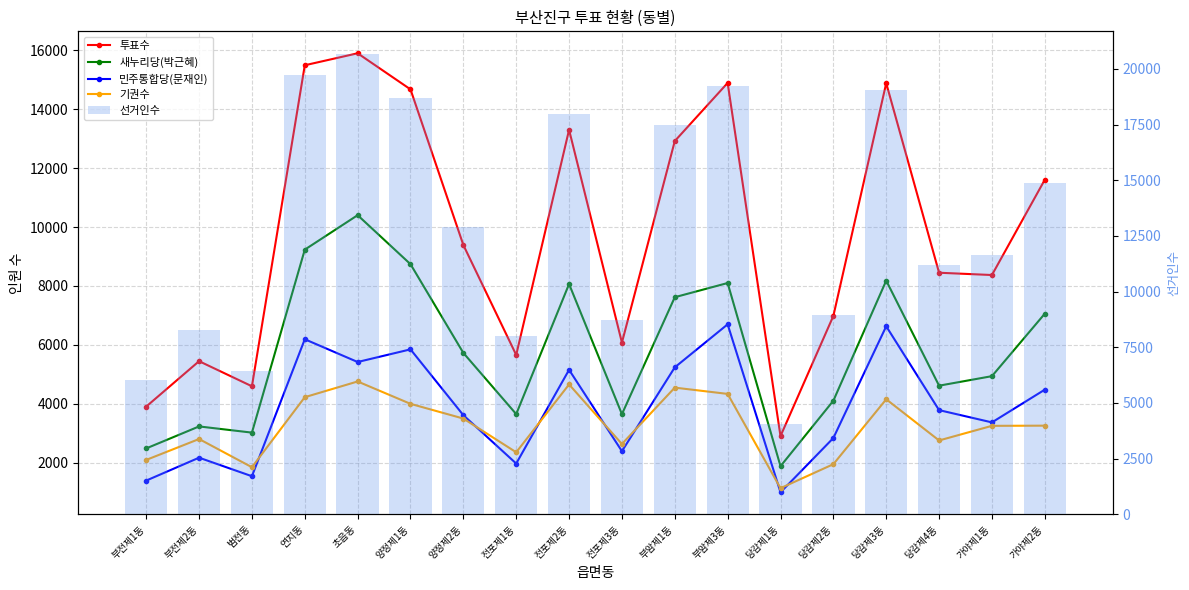

How many data points in 선거인수 are above 12891?

8